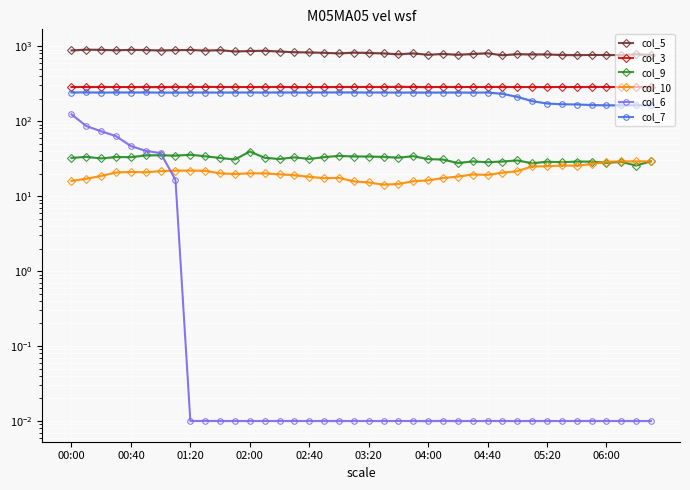

What position from the left is 23?

24